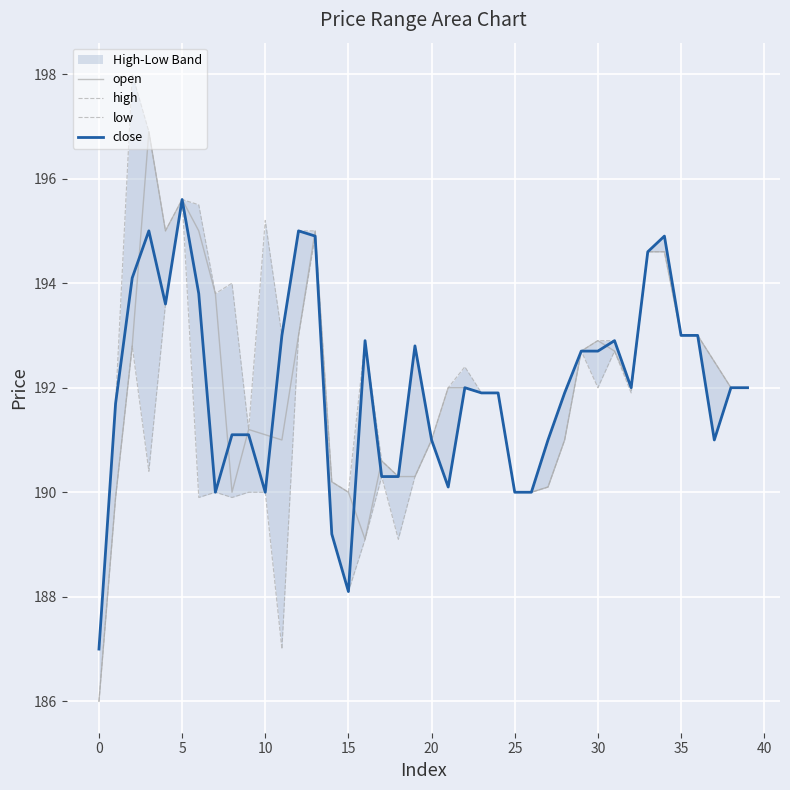

What is the minimum value for open?

186.0